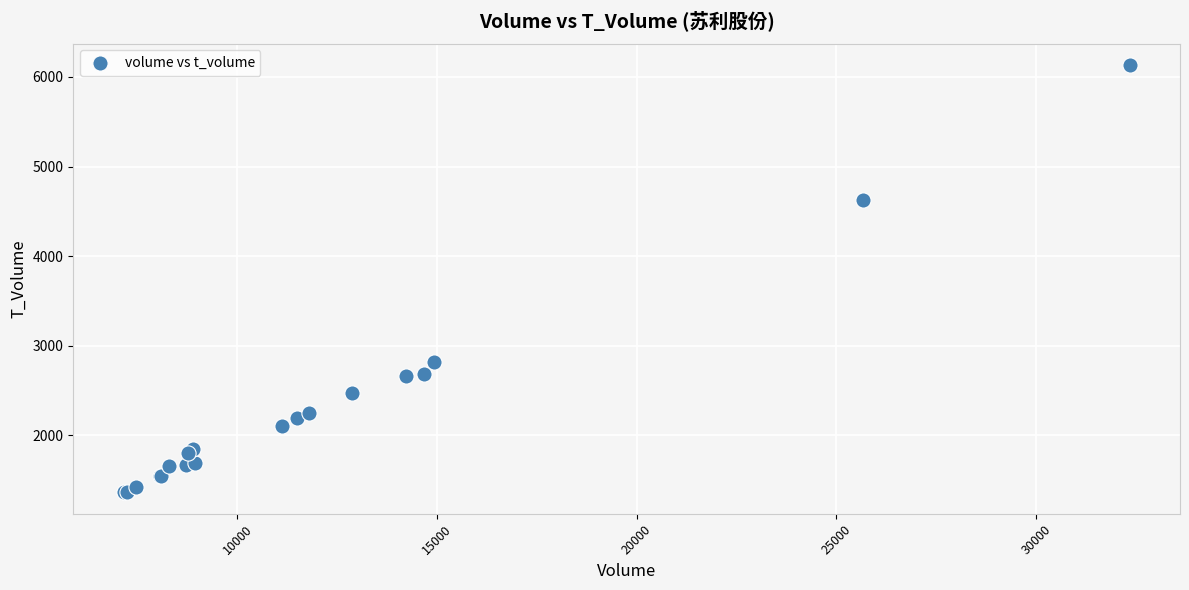

What Y value in the scatter plot is closest to 3749?

4623